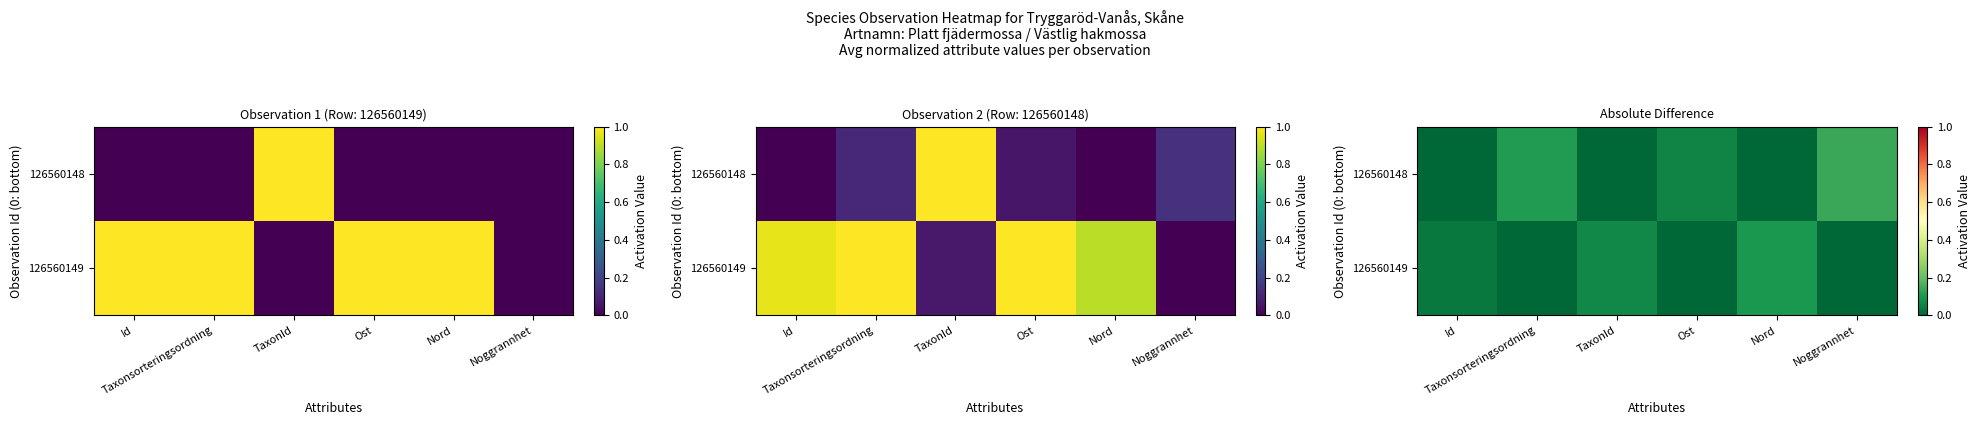

The value of 126560149 at Ost is -0.1. True or false?

False